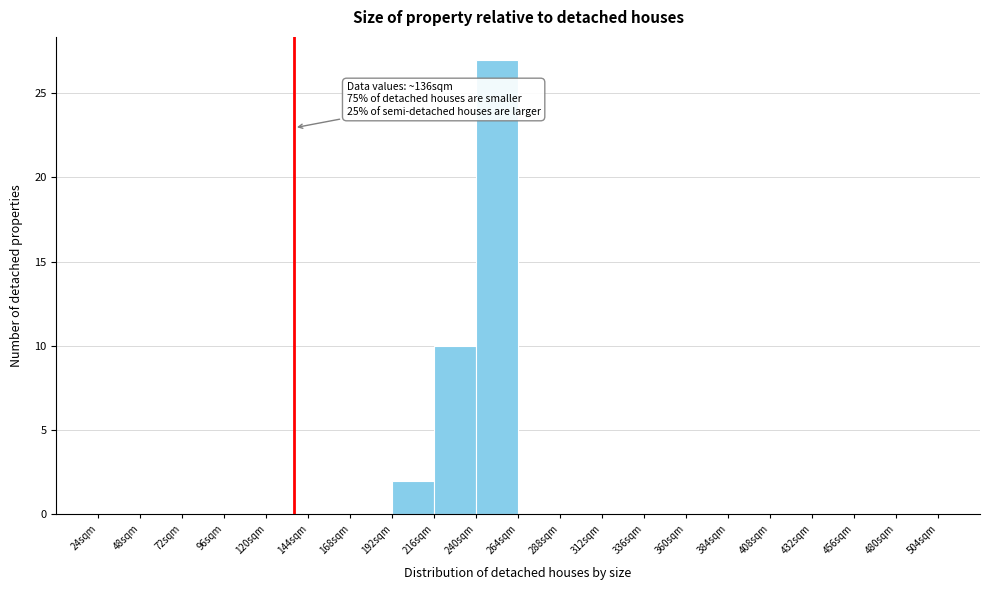

Which range on the x-axis has the tallest bar?

240 to 264